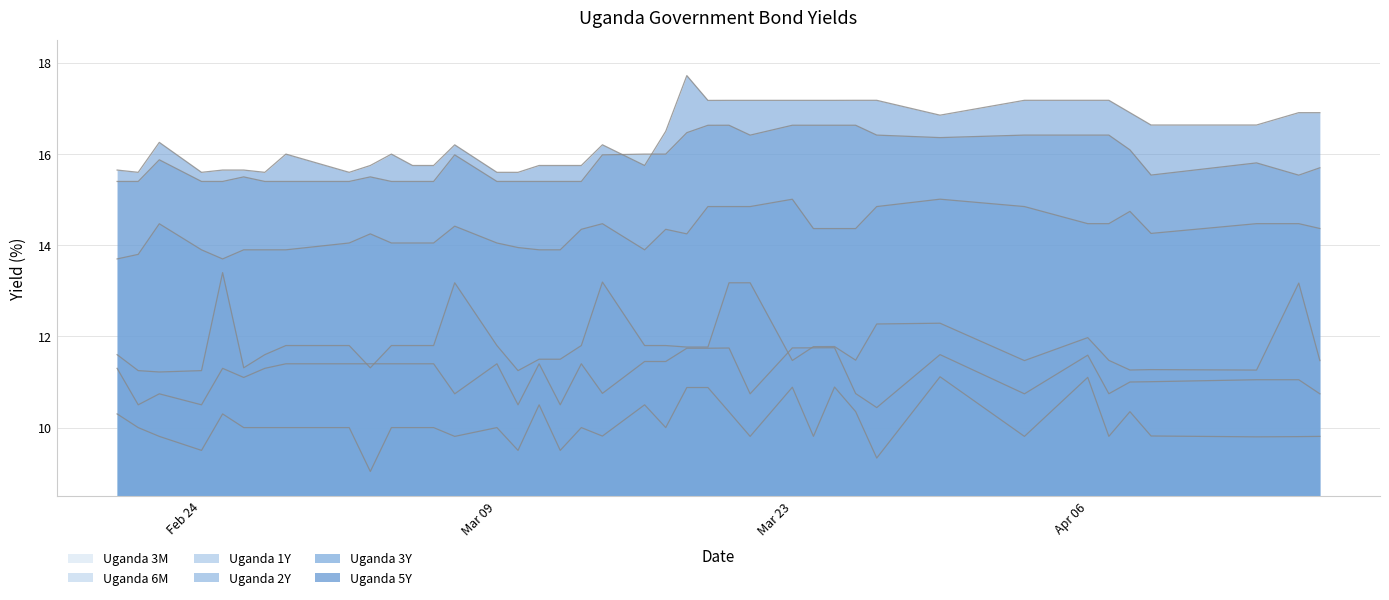

Rank the series by their maximum value, from highest to lowest.

Uganda 5Y, Uganda 3Y, Uganda 2Y, Uganda 1Y, Uganda 6M, Uganda 3M